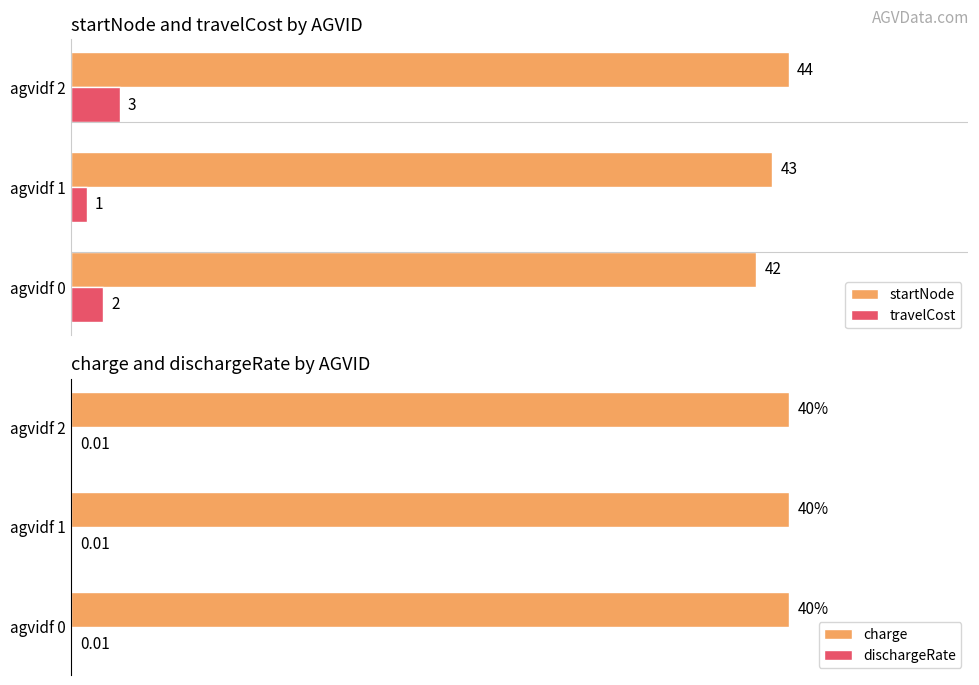

What is the highest value of the startNode series?

44.0